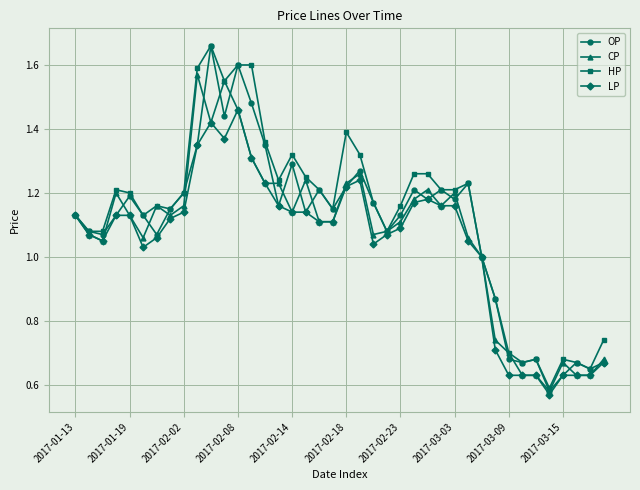

True or false: CP has more than 0 points higher than both neighbors.

True